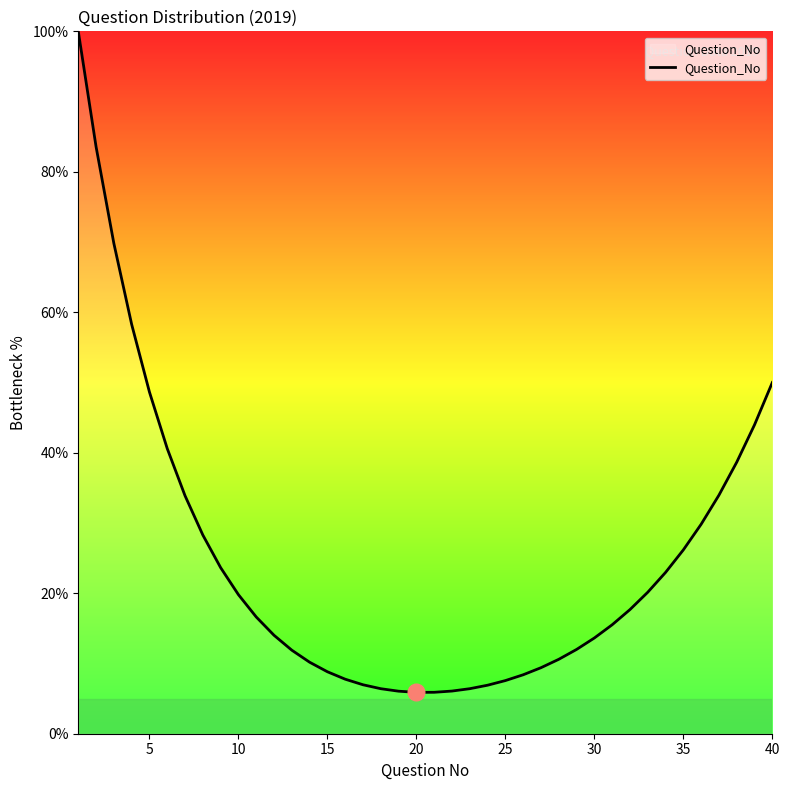

What is the difference between the maximum and minimum values?

94.1